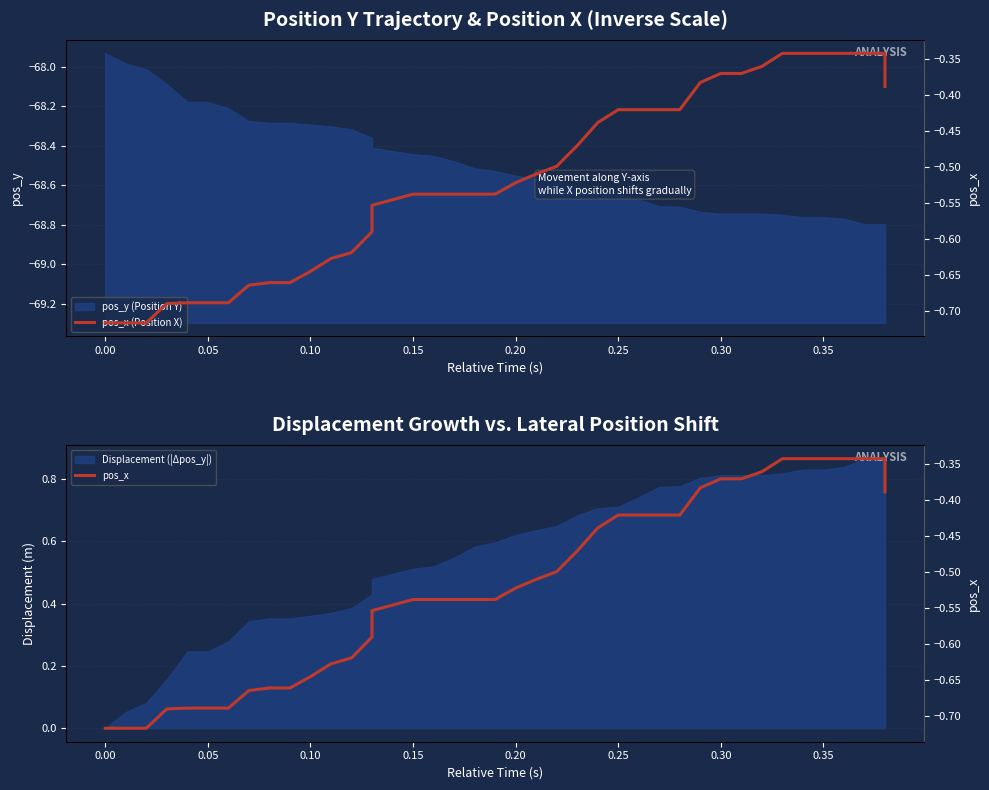

Does the chart display data point markers on the line(s)?

No